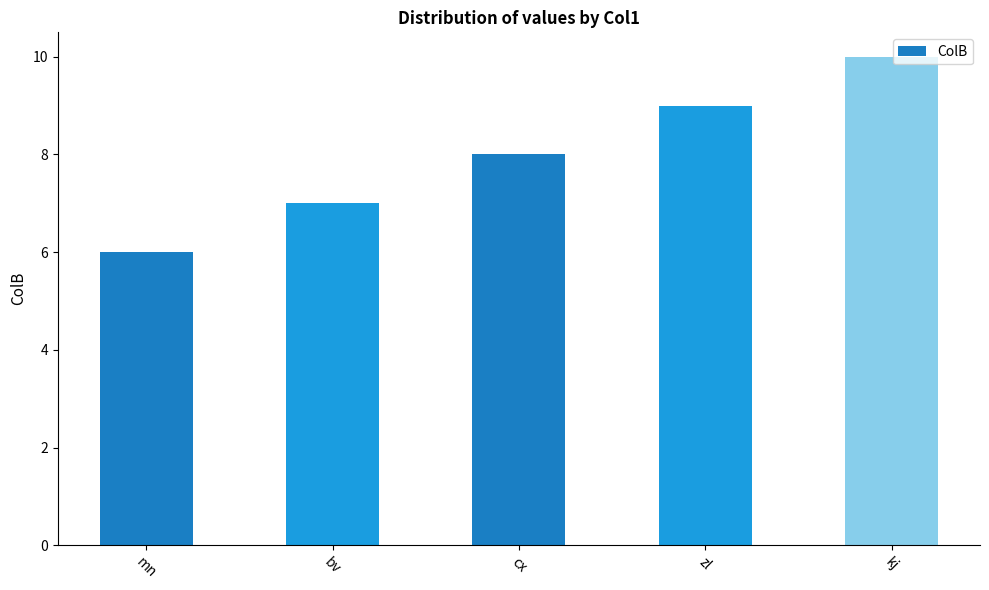

List the labels in order of value, smallest first.

mn, bv, cx, zl, kj